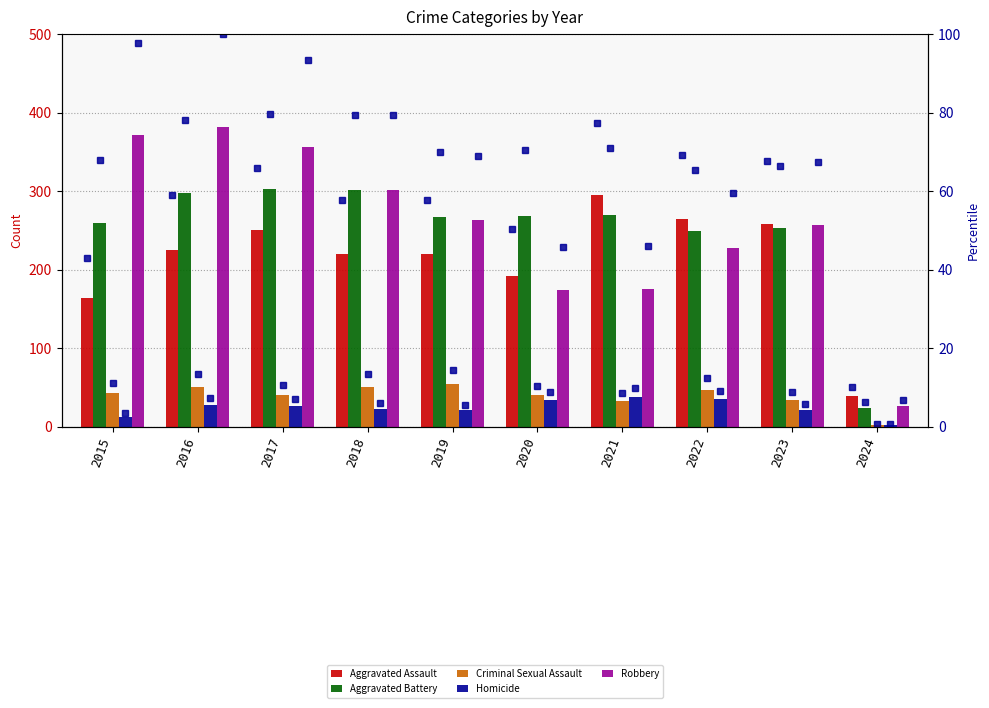

What is the average value of the Robbery series?

253.3